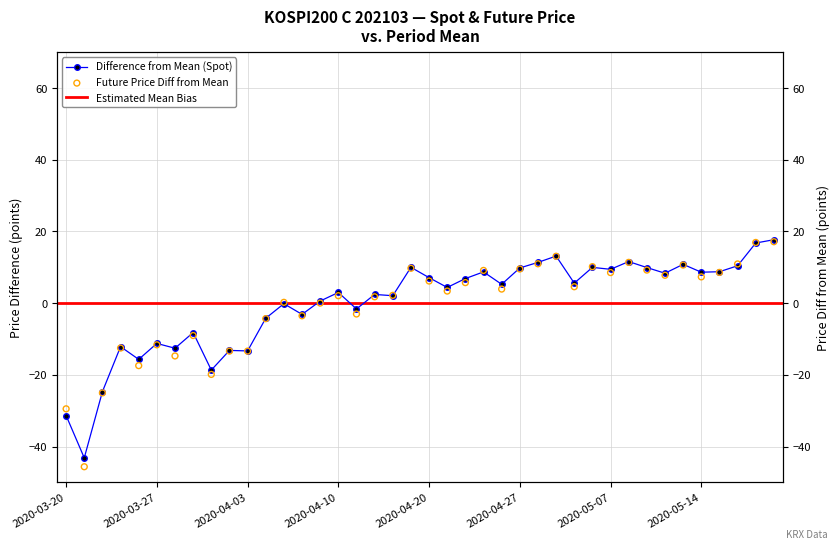

At which category is the sum across all series the highest?

39